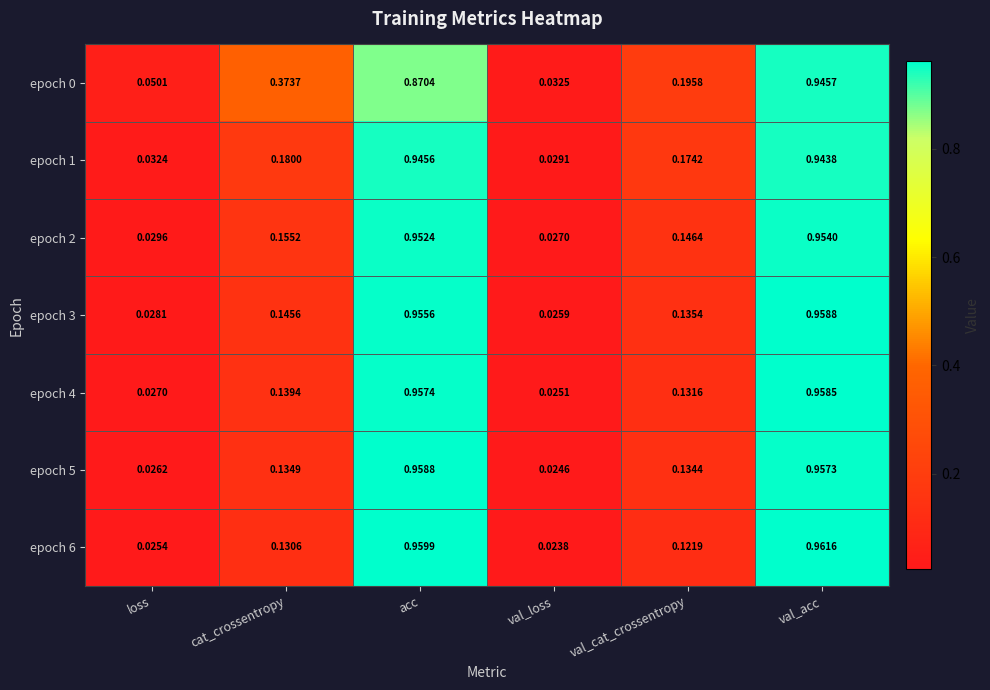

At which category does the chart reach its minimum across all series?

val_loss